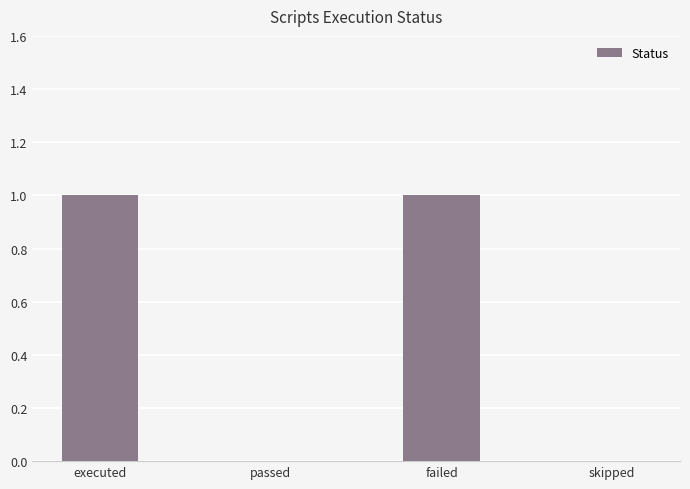

True or false: the data shows 1 at executed.

True